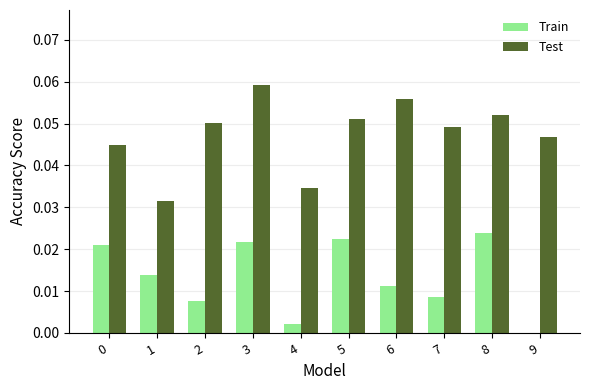

Which series has the widest spread of values?

Test